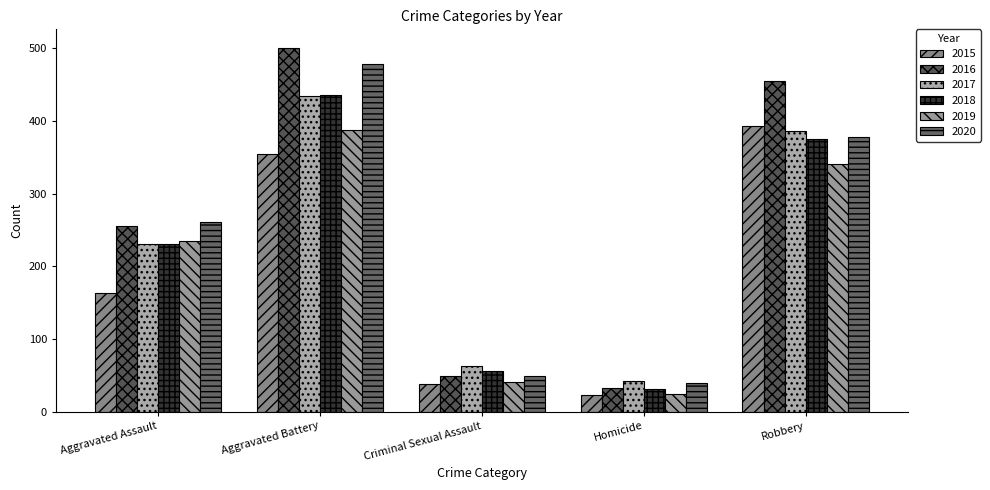

How many bars are there in each group?

6